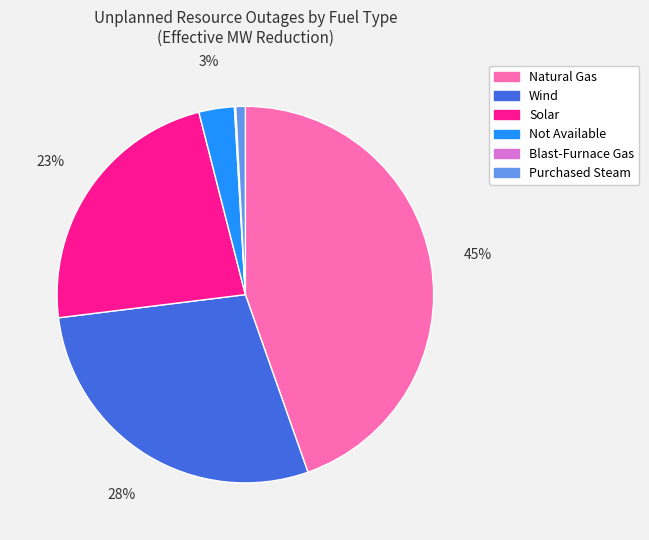

Is there a majority slice in this chart?

No